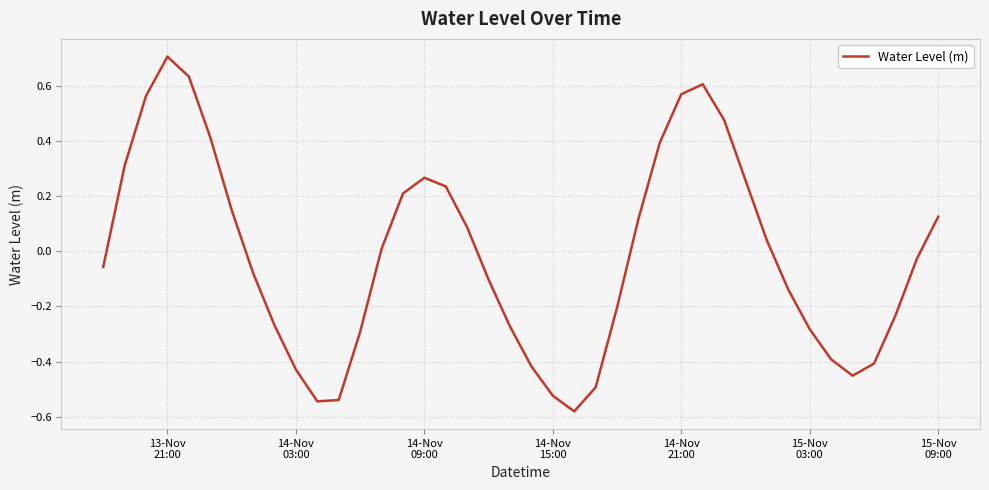

What is the maximum value shown in the chart?

0.7